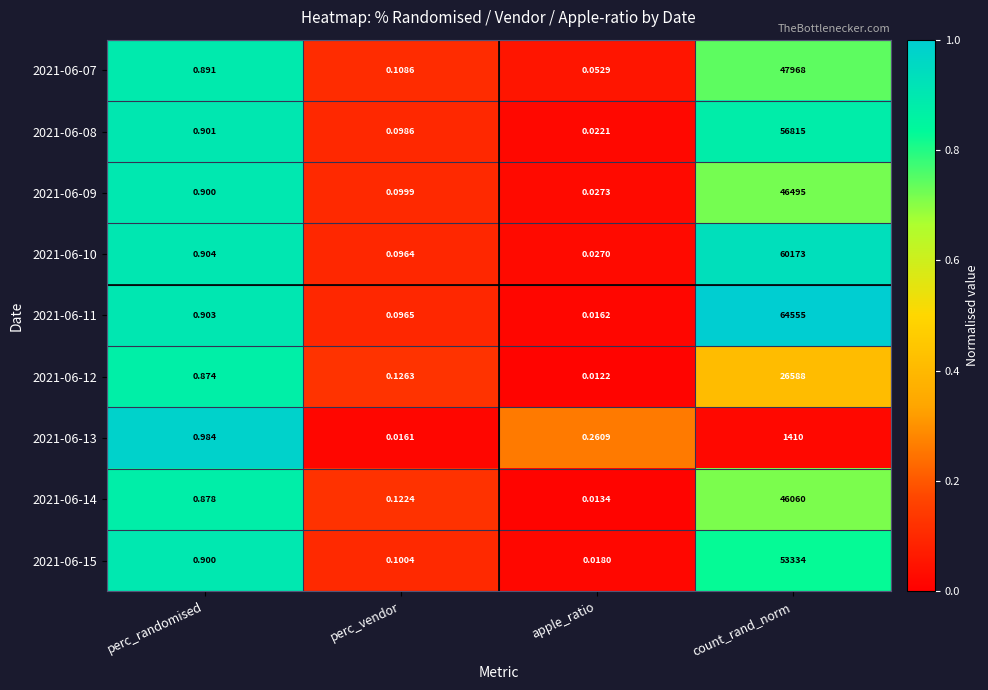

At which label is 2021-06-12 closest to 13294?

perc_randomised